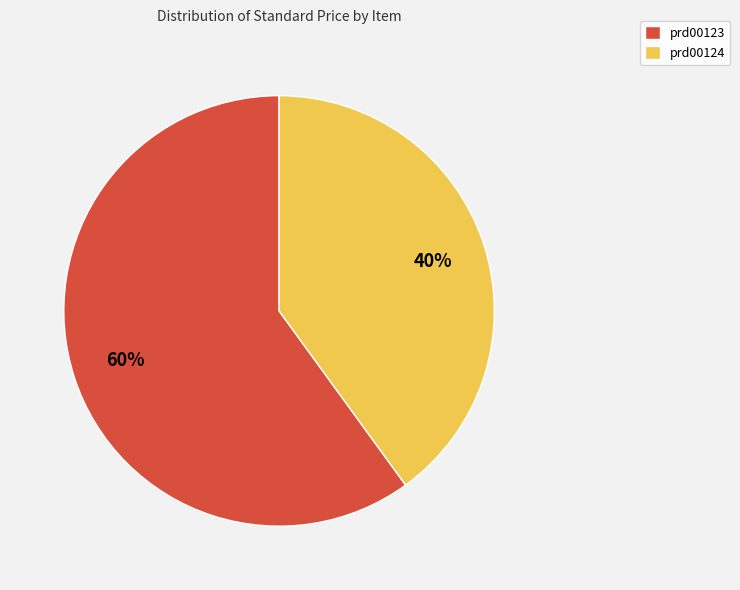

Between prd00124 and prd00123, which is larger?

prd00123